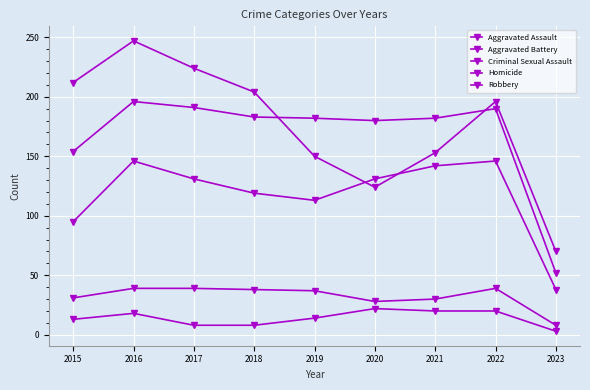

List the series in order of their peak value, lowest first.

Homicide, Criminal Sexual Assault, Aggravated Assault, Aggravated Battery, Robbery